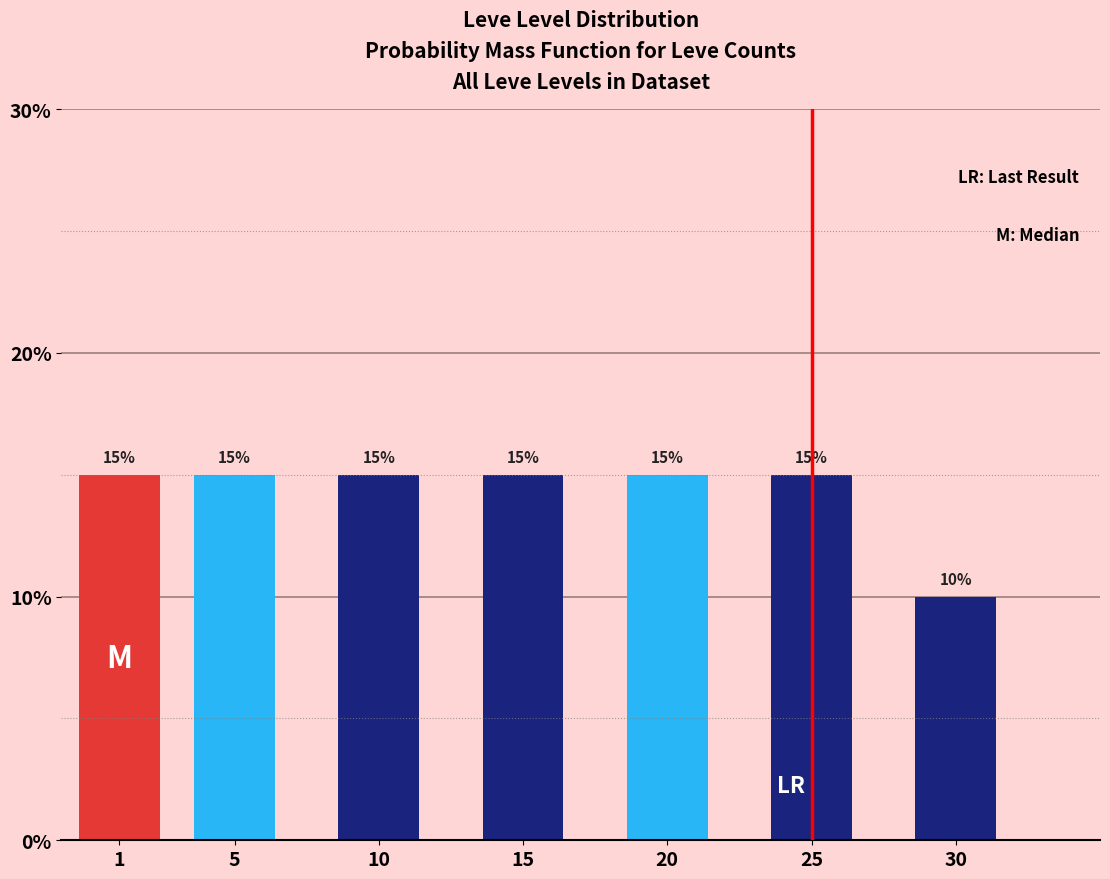

Reading left to right, transcribe all the data shown in this chart.

15	15	15	15	15	15	10